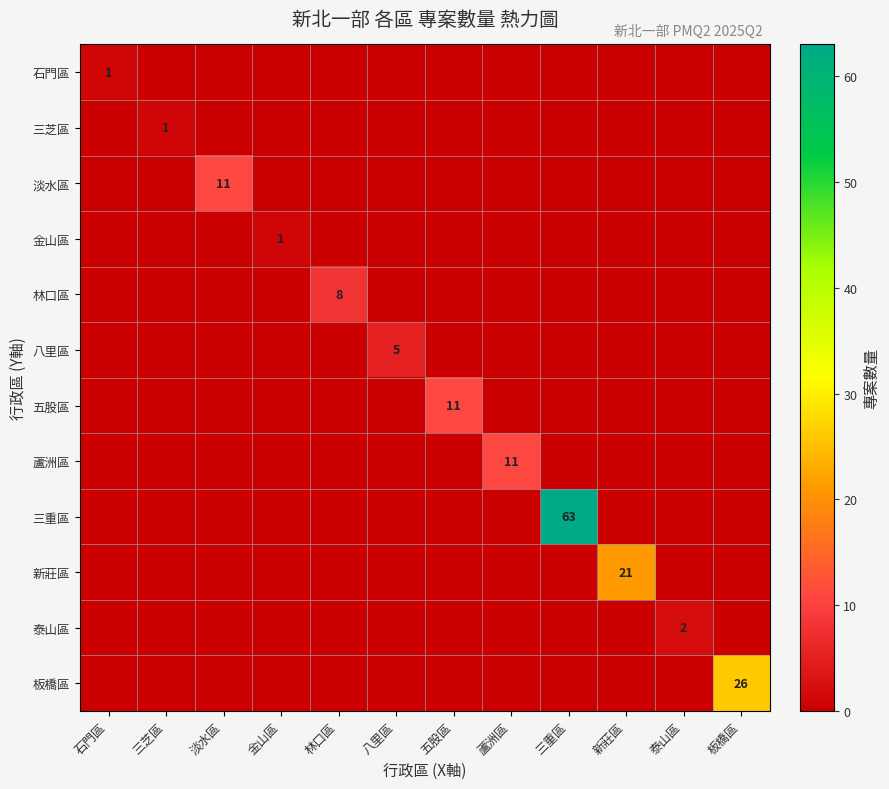

Is it true that 蘆洲區 equals 3 at 蘆洲區?

False